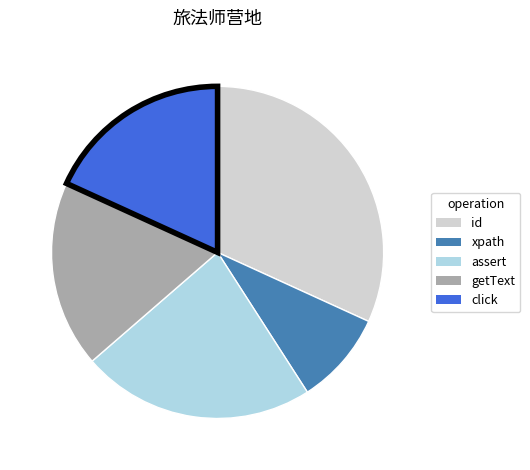

Does id represent more than half of the total?

No